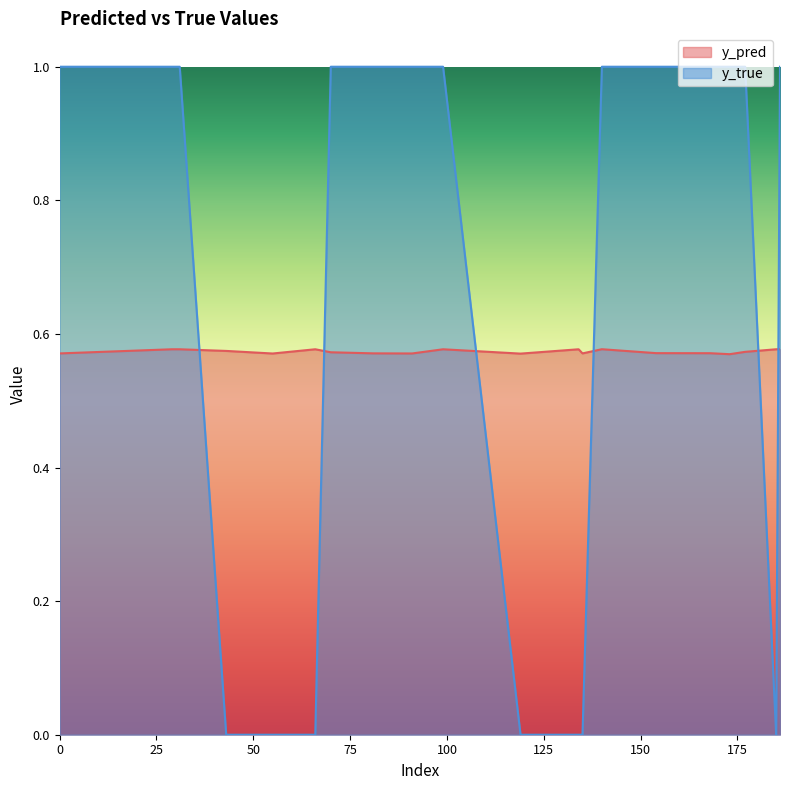

Reading left to right, list all the values displayed in this chart.

y_pred: 0=0.6	29=0.6	31=0.6	43=0.6	55=0.6	66=0.6	70=0.6	81=0.6	91=0.6	99=0.6	119=0.6	134=0.6	135=0.6	140=0.6	154=0.6	168=0.6	173=0.6	177=0.6	185=0.6	186=0.6
y_true: 0=1.0	29=1.0	31=1.0	43=0.0	55=0.0	66=0.0	70=1.0	81=1.0	91=1.0	99=1.0	119=0.0	134=0.0	135=0.0	140=1.0	154=1.0	168=1.0	173=1.0	177=1.0	185=0.0	186=1.0